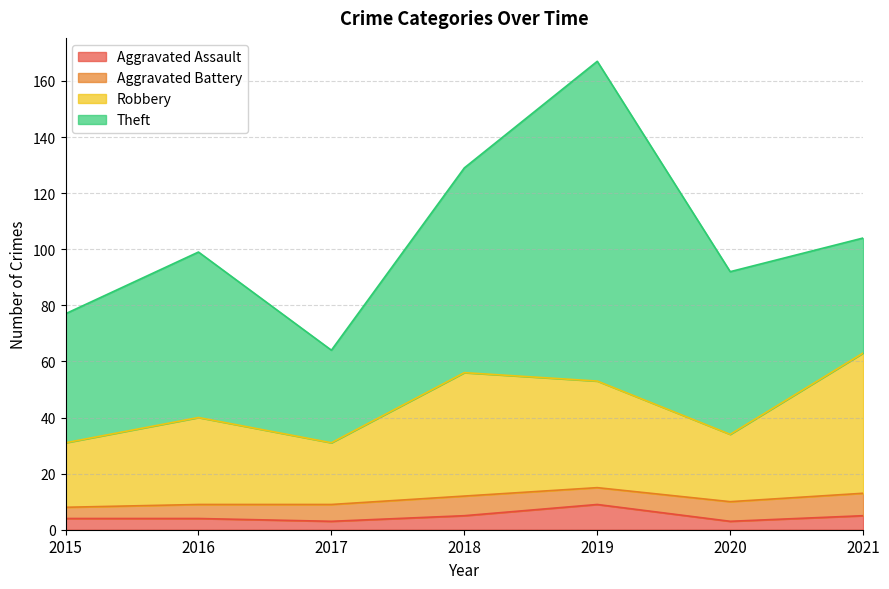

At which category is the sum across all series the highest?

2019